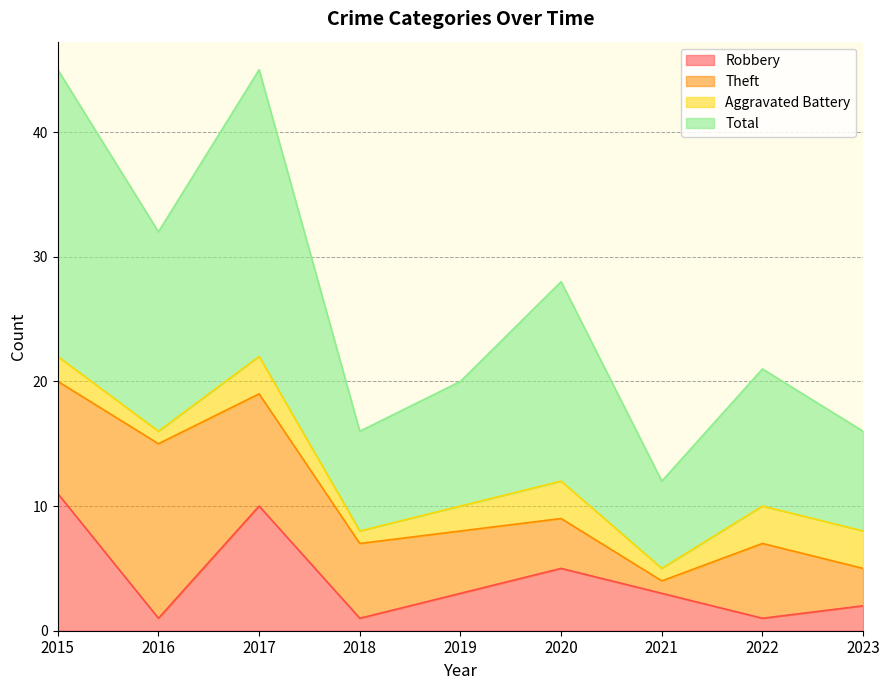

Is the value of Robbery at 2017 greater than the value of Total at 2015?

No